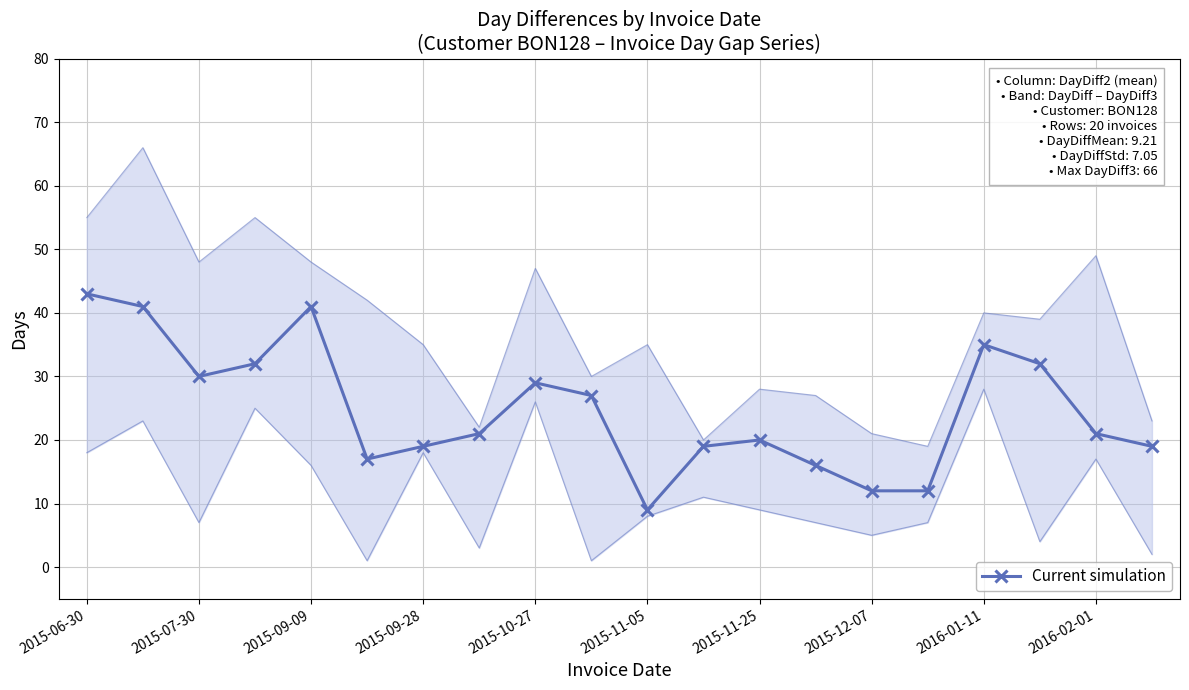

How many data points are less than 21?

9